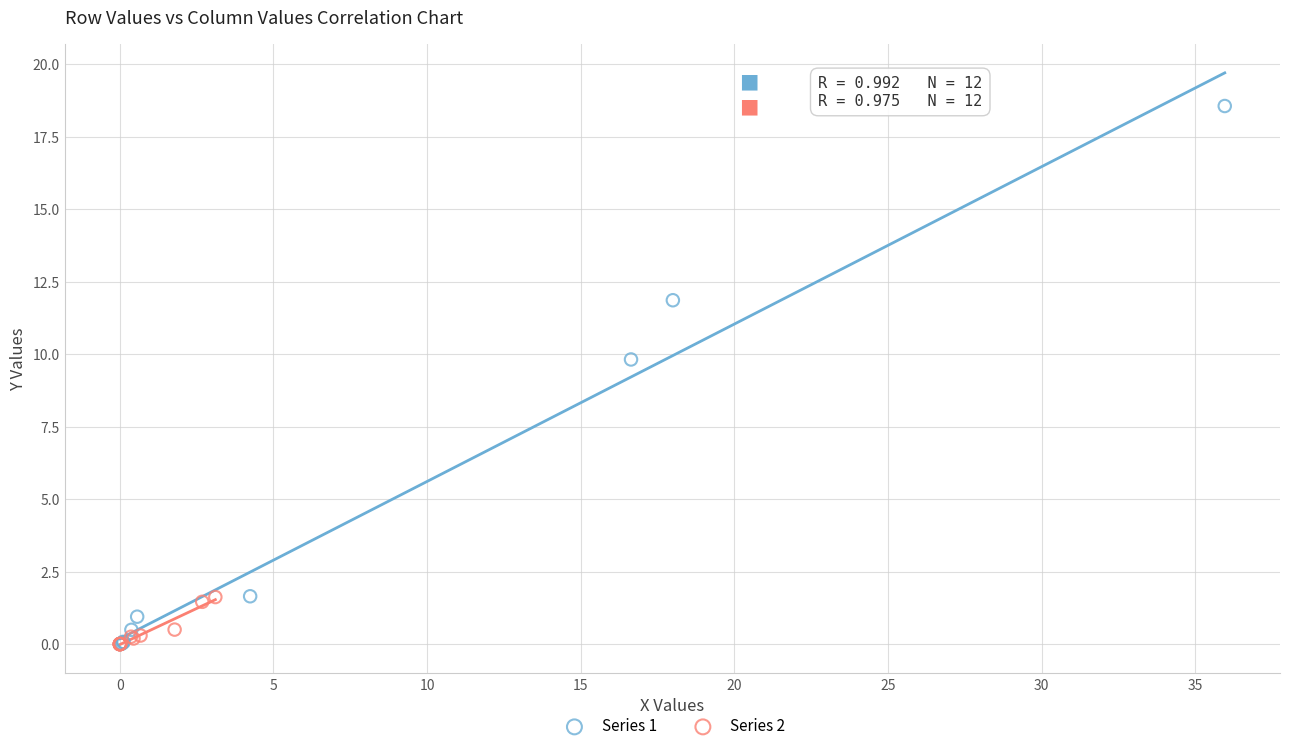

Which series contains the highest Y value?

Series 1